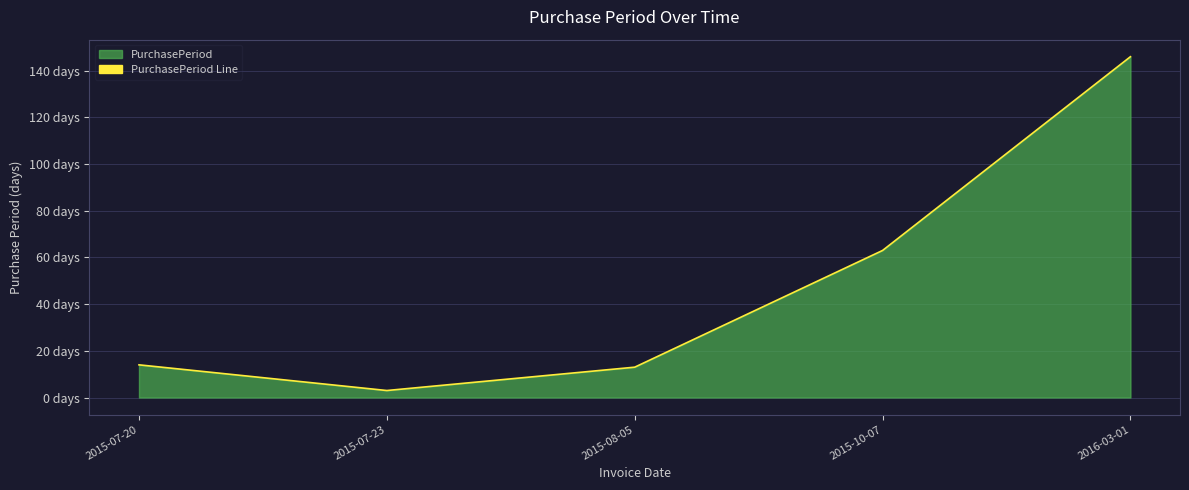

What is the label of the 4th point from the left?

2015-10-07